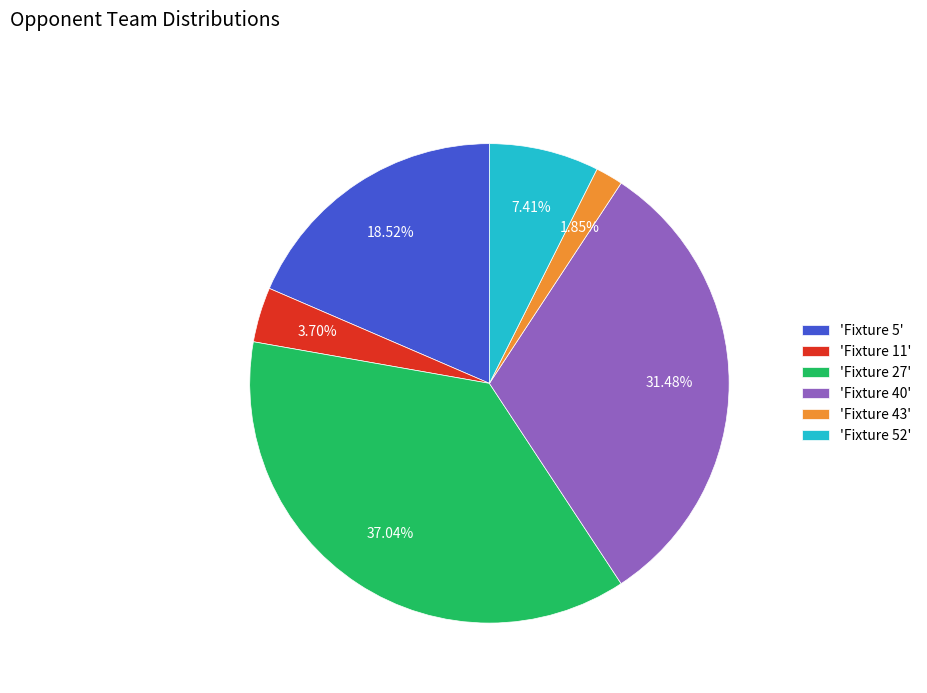

Do 'Fixture 27' and 'Fixture 40' together represent more than half of the pie?

Yes